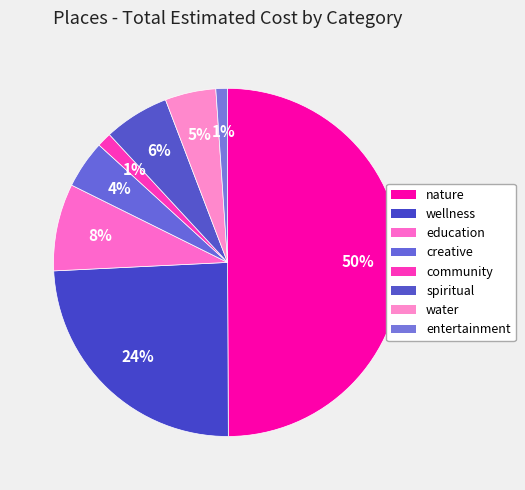

To the nearest percent, what is the difference between the largest and smallest slice percentages?

49%